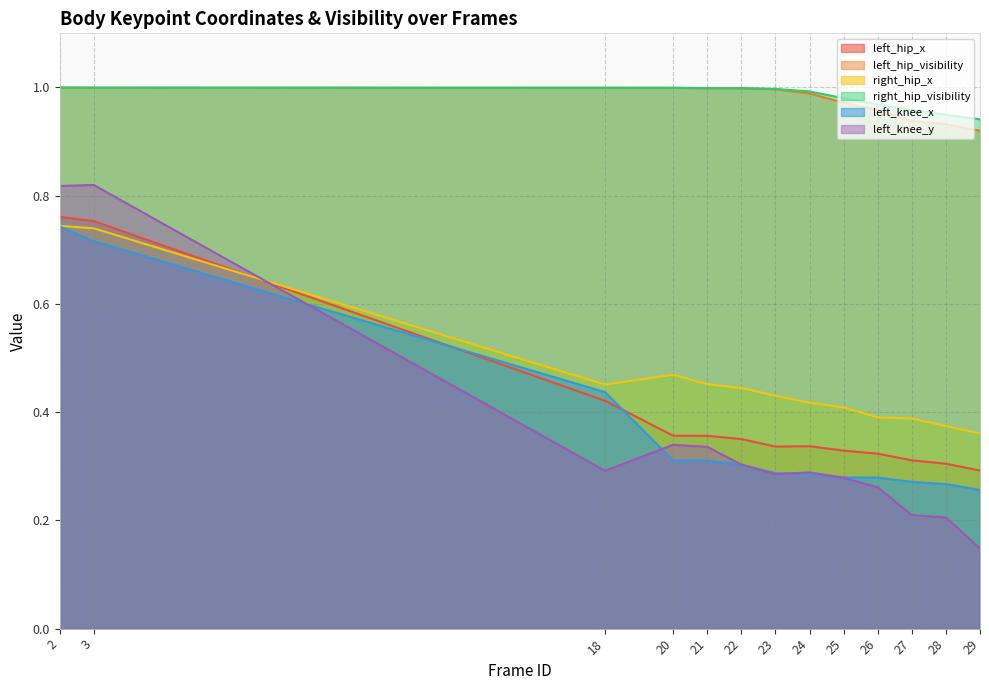

What is the difference between the maximum and minimum values in the left_hip_x series?

0.5